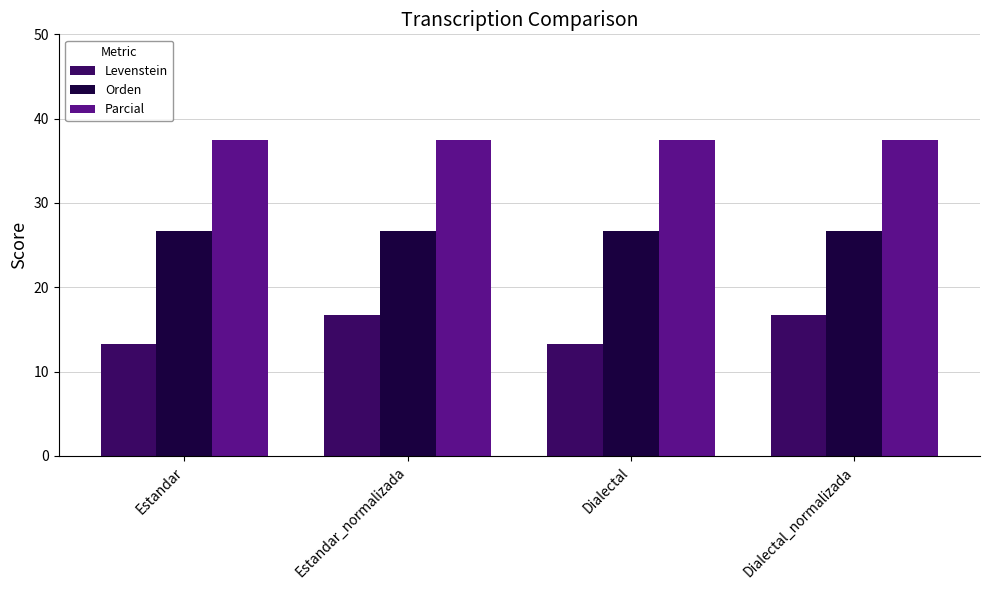

What is the value of the Parcial bar at the 4th from the left?

37.5